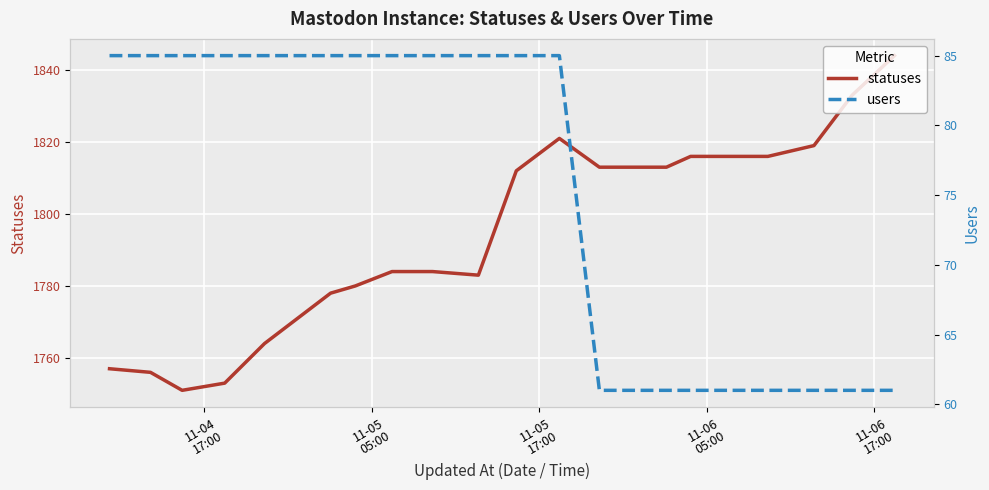

Reading right to left, extract all data points from this chart.

statuses: 1844	1833	1819	1816	1816	1816	1813	1813	1821	1812	1783	1784	1784	1780	1778	1764	1753	1751	1756	1757
users: 61	61	61	61	61	61	61	61	85	85	85	85	85	85	85	85	85	85	85	85